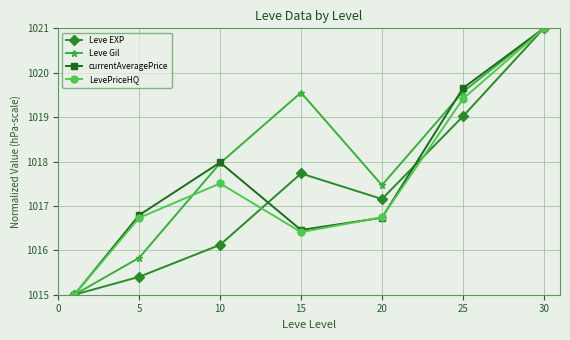

What is the minimum value shown in the chart?

1015.0